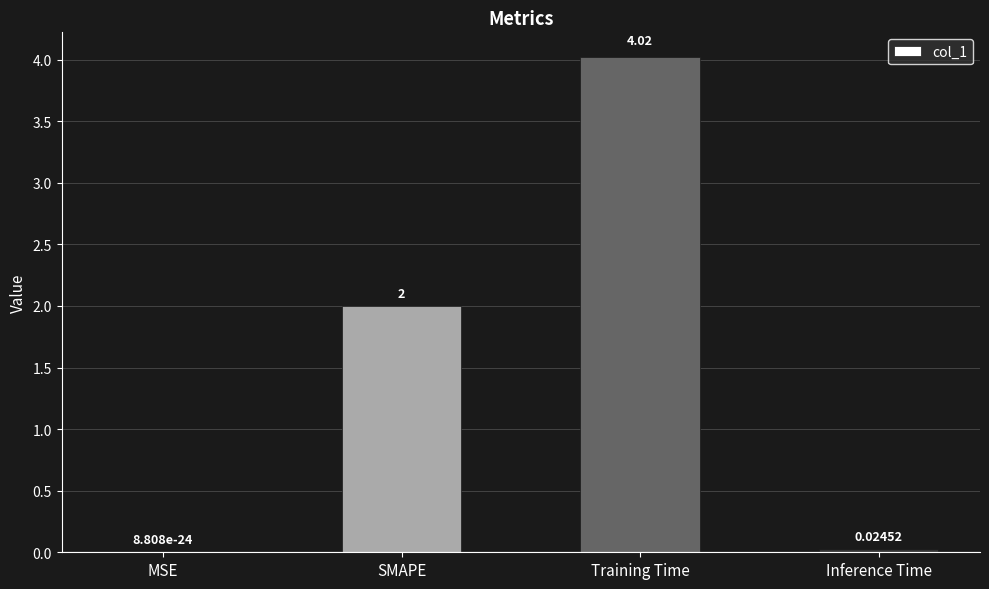

What is the change in value from MSE to Training Time?

+4.0